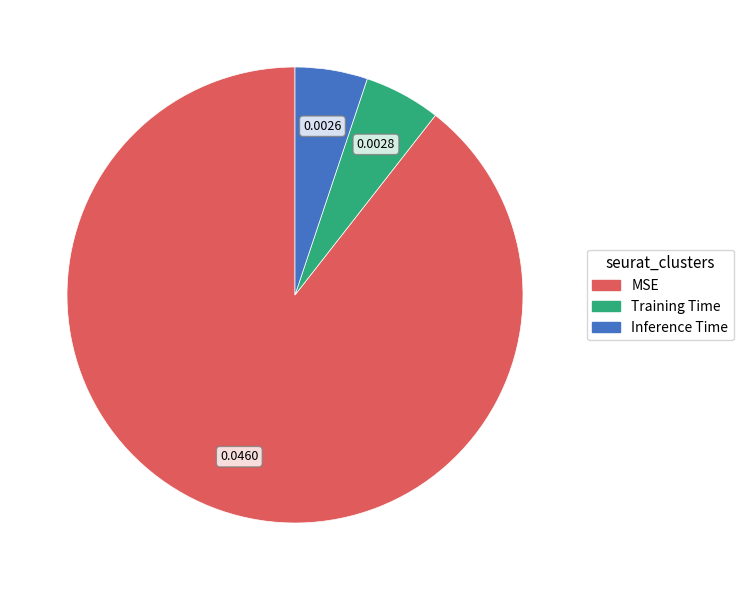

What is the largest slice in the pie chart?

MSE